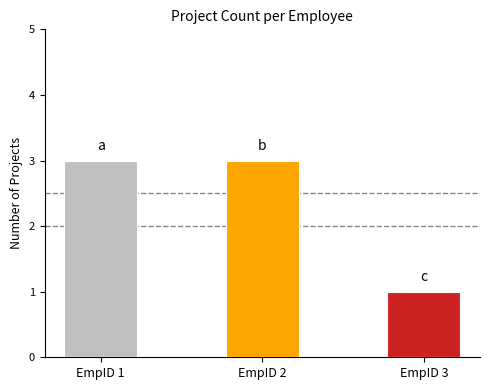

Reading left to right, list all the values displayed in this chart.

EmpID 1=3	EmpID 2=3	EmpID 3=1